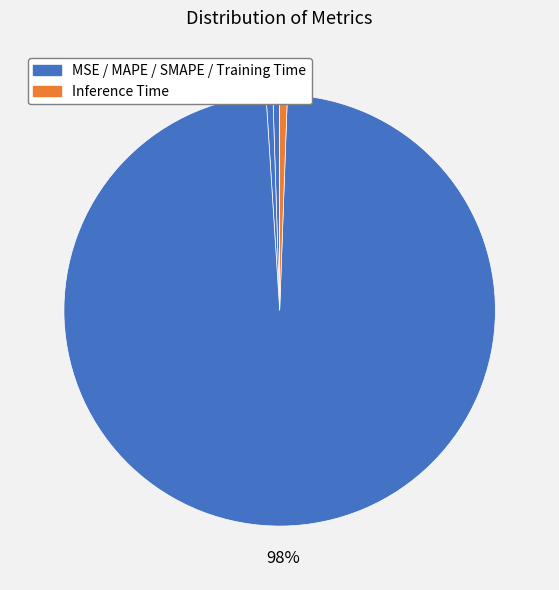

What is the smallest slice in the pie chart?

MSE